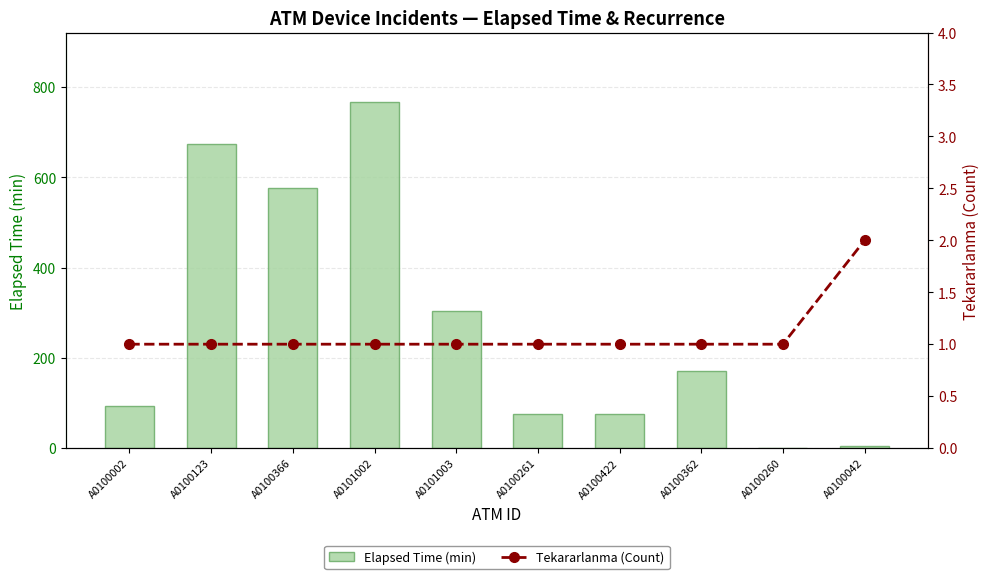

Which has a higher value, A0100362 or A0101003?

A0101003